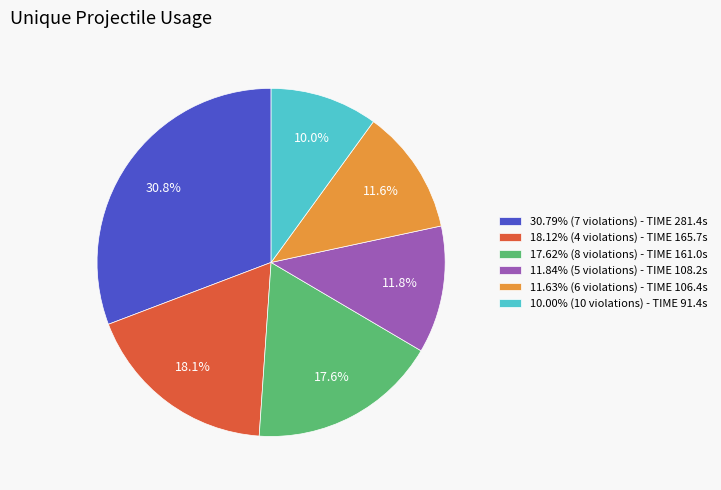

Is there a majority slice in this chart?

No